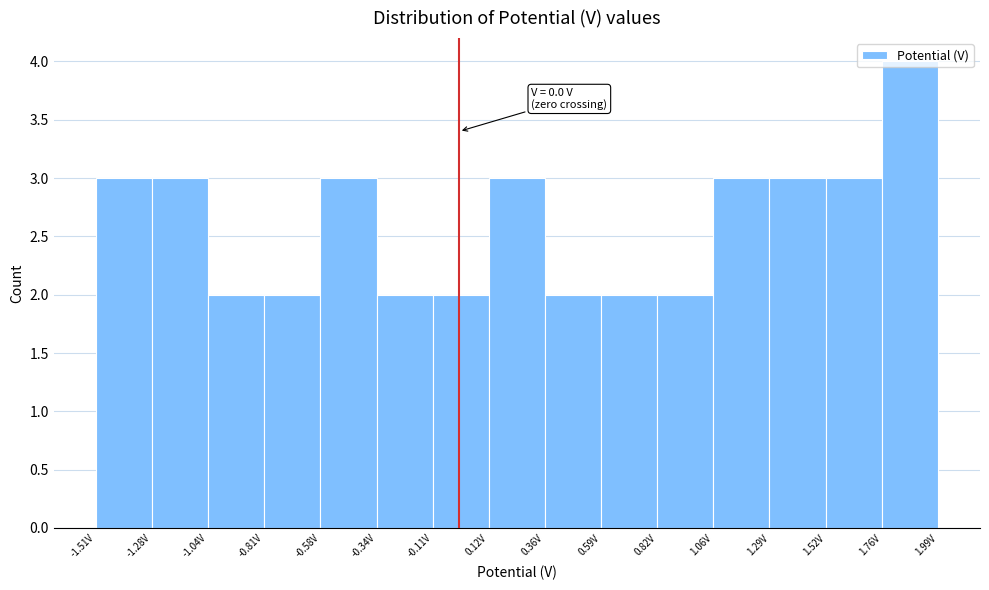

Which range on the x-axis has the tallest bar?

1.75 to 2.00